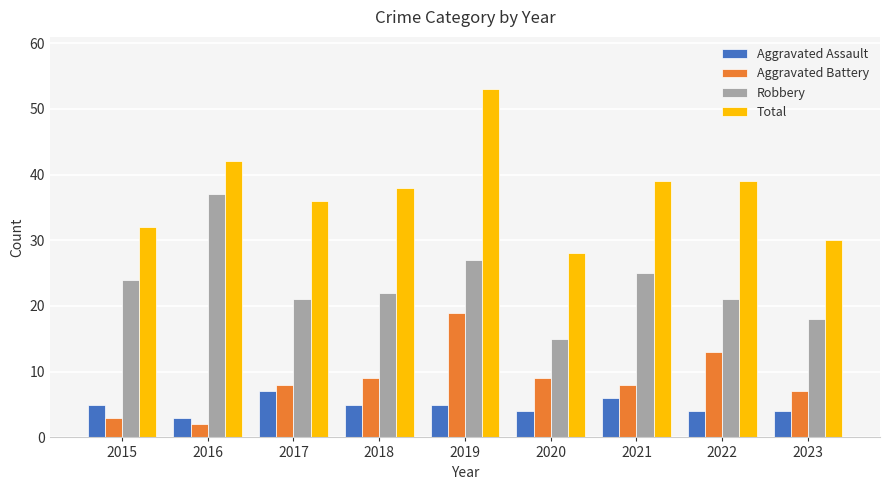

What value does the Aggravated Battery series have at 2017?

8